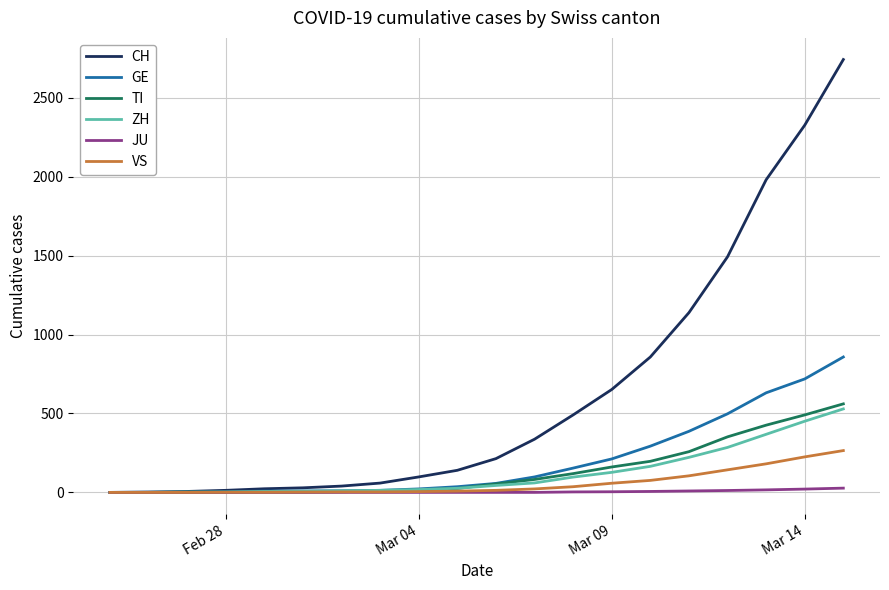

What is the greatest value displayed?

2743